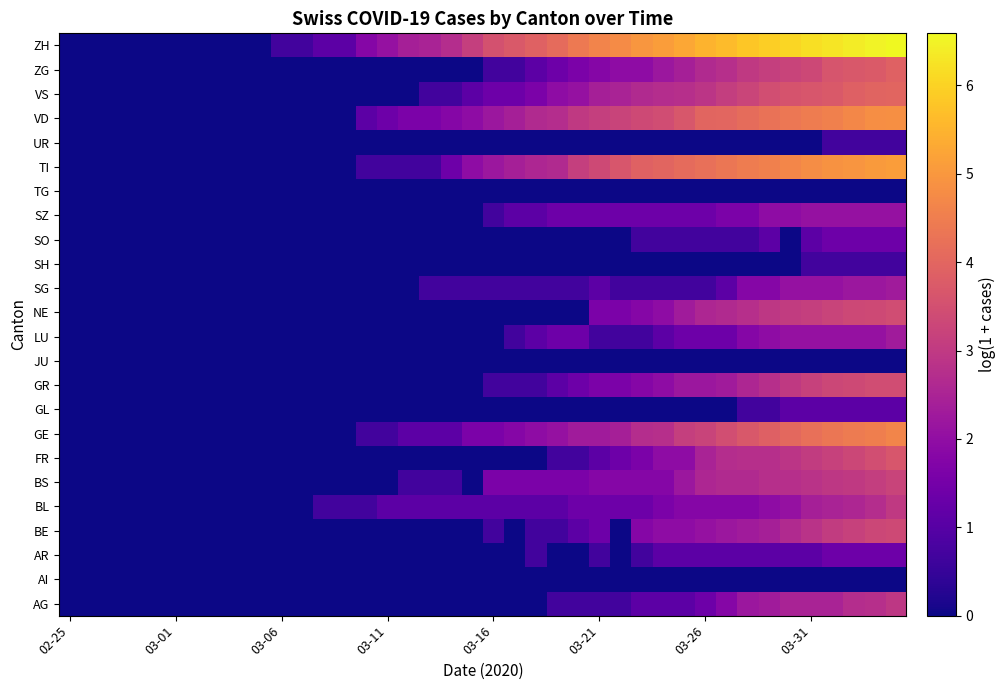

How many categories are shown in the chart?

40